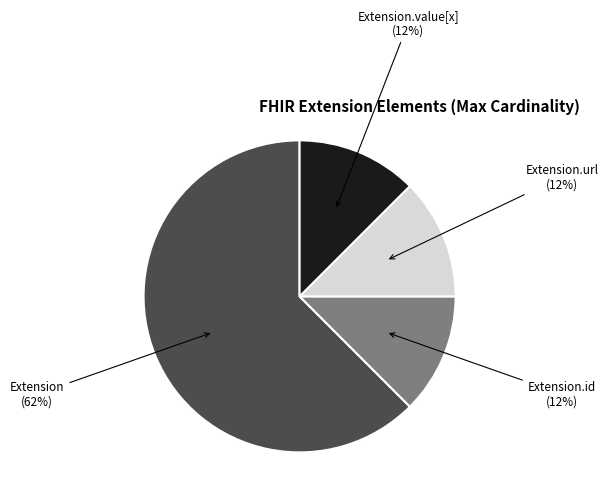

What is the largest slice in the pie chart?

Extension